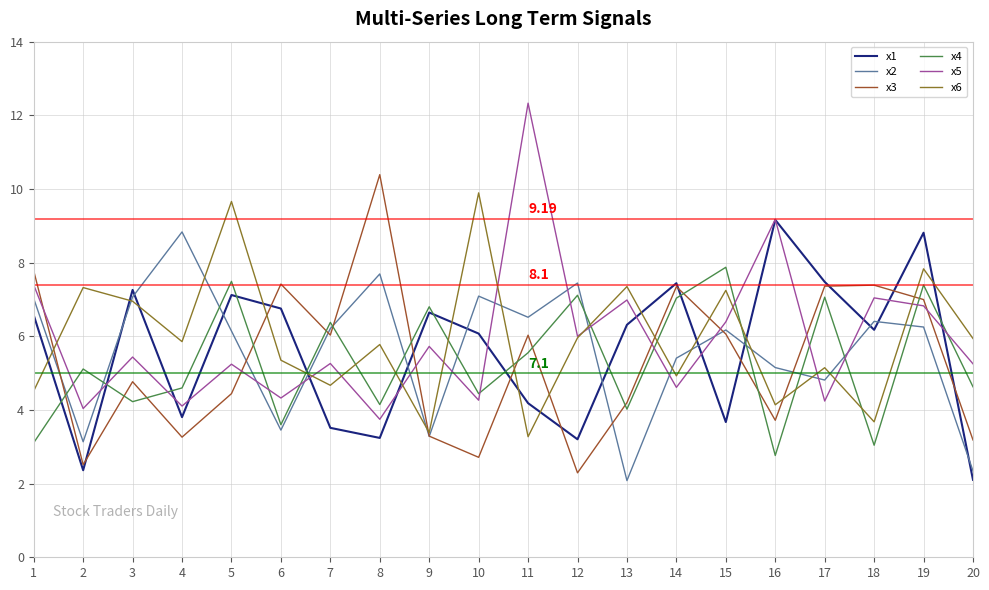

List the series in order of their peak value, highest first.

x5, x3, x6, x1, x2, x4